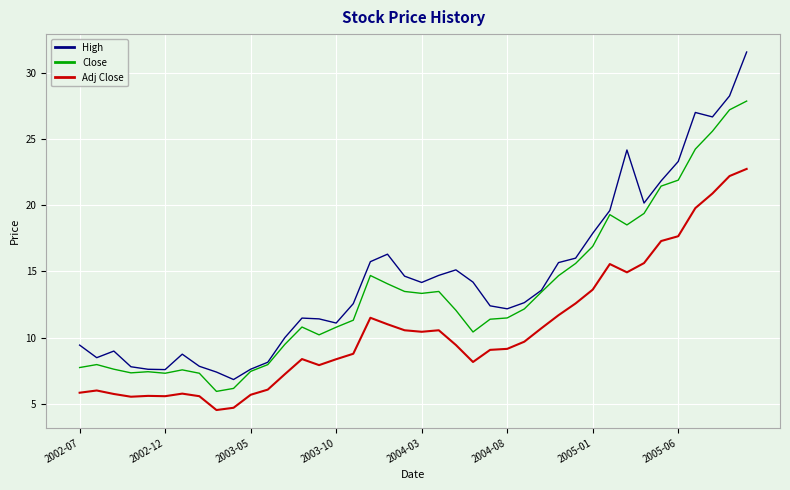

What are all the series names shown in the legend?

High, Close, Adj Close